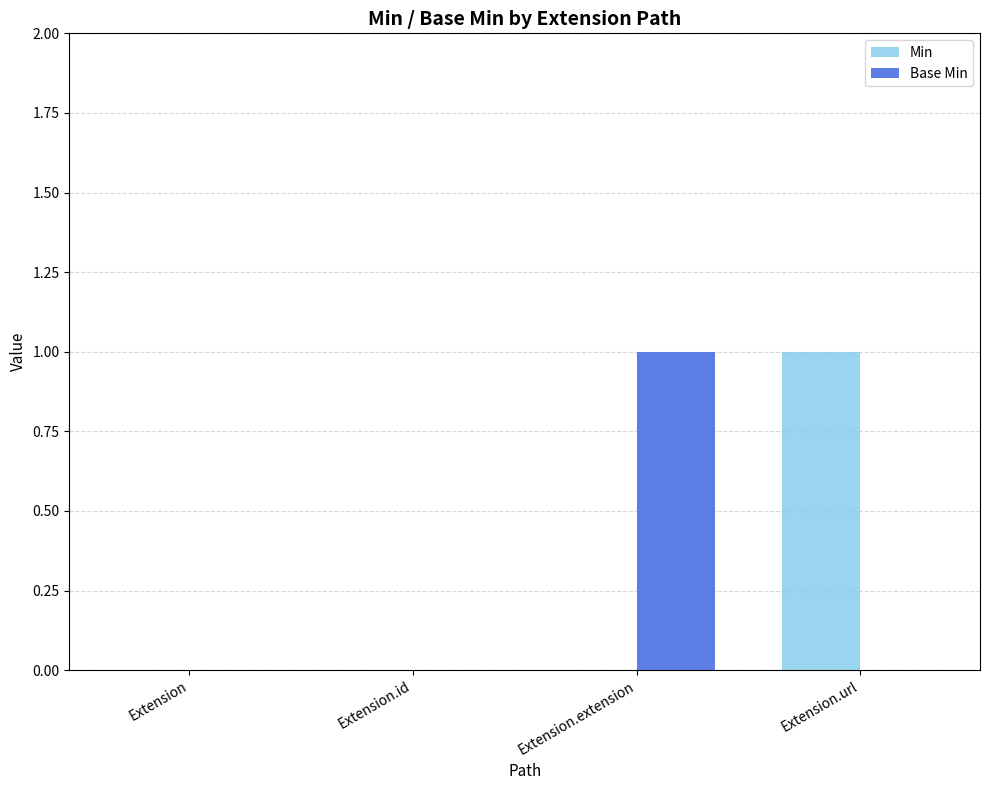

The value of Min at Extension.extension is 0. True or false?

True